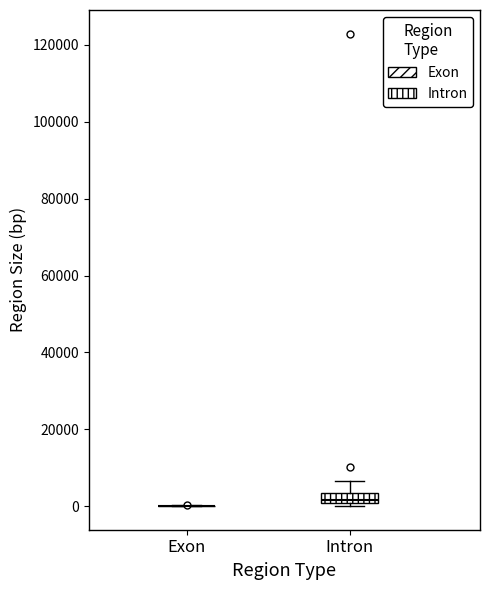

Which box is the tallest, from its lower edge to its upper edge?

Intron